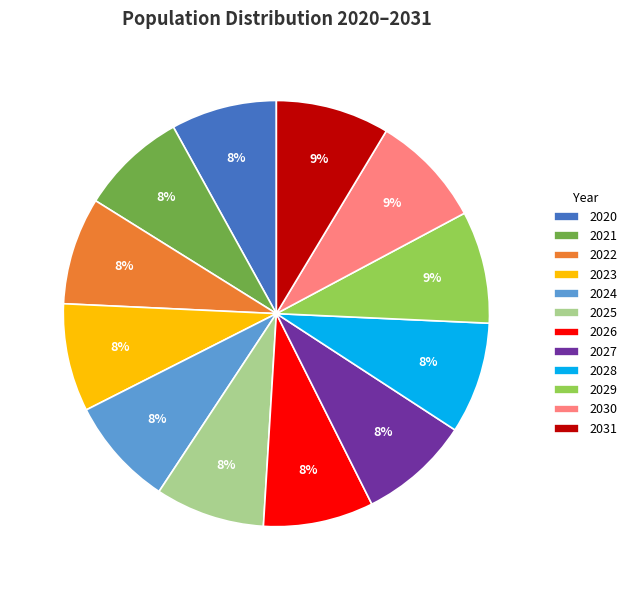

Does 2029 account for over 50% of the chart?

No